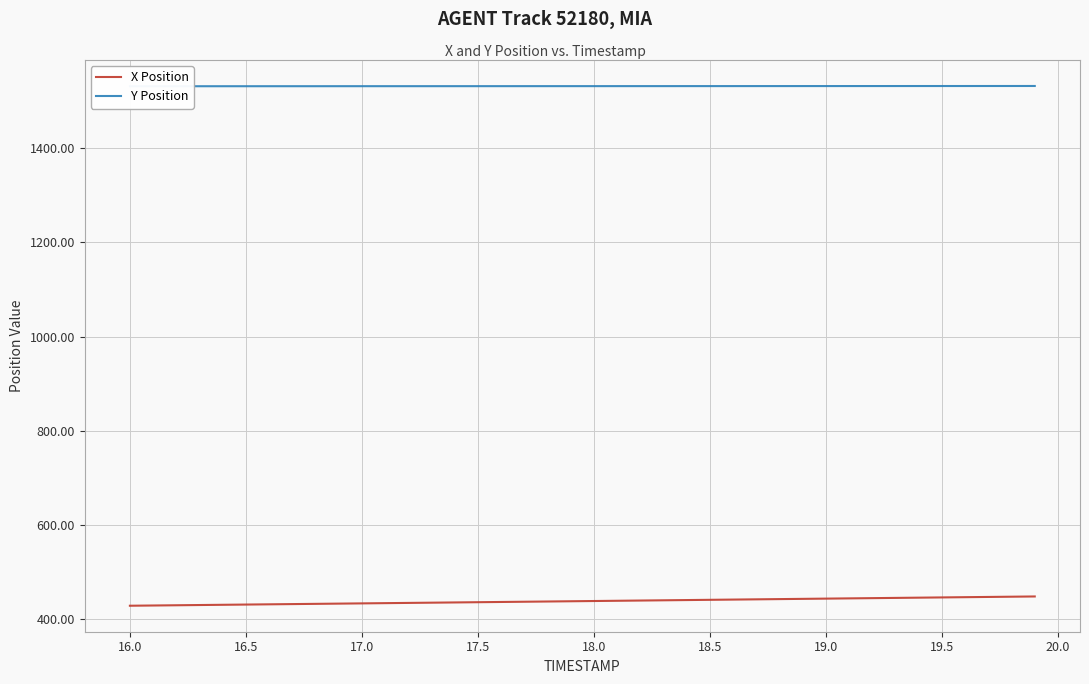

List the series in order of their overall mean, highest first.

Y Position, X Position